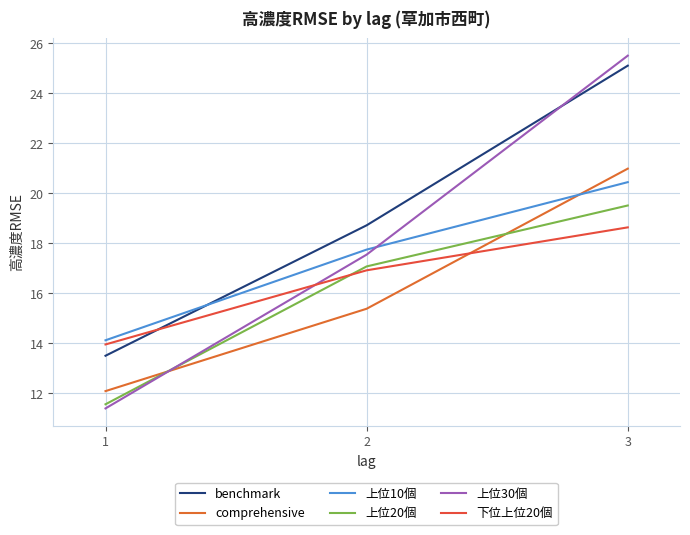

Reading left to right, list all the values displayed in this chart.

benchmark: 1=13.5	2=18.7	3=25.1
comprehensive: 1=12.1	2=15.4	3=21.0
上位10個: 1=14.1	2=17.7	3=20.4
上位20個: 1=11.6	2=17.1	3=19.5
上位30個: 1=11.4	2=17.5	3=25.5
下位上位20個: 1=14.0	2=16.9	3=18.6